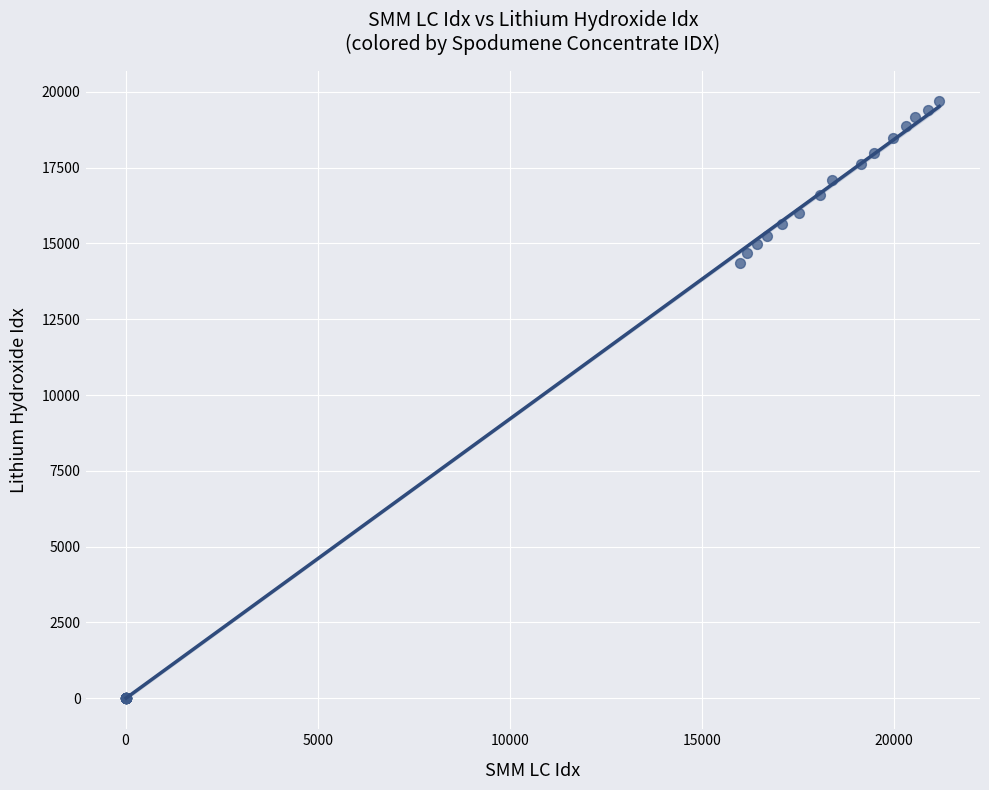

What Y value in the scatter plot is closest to 9852?

14367.4